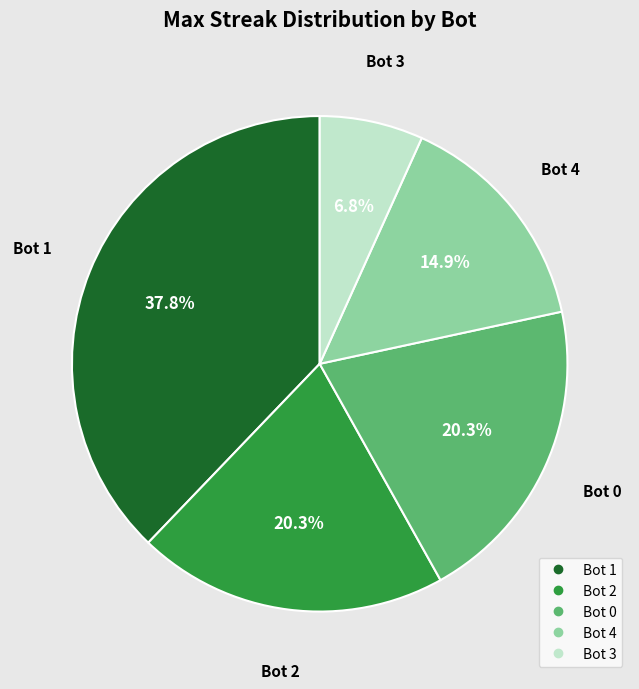

Is there a majority slice in this chart?

No